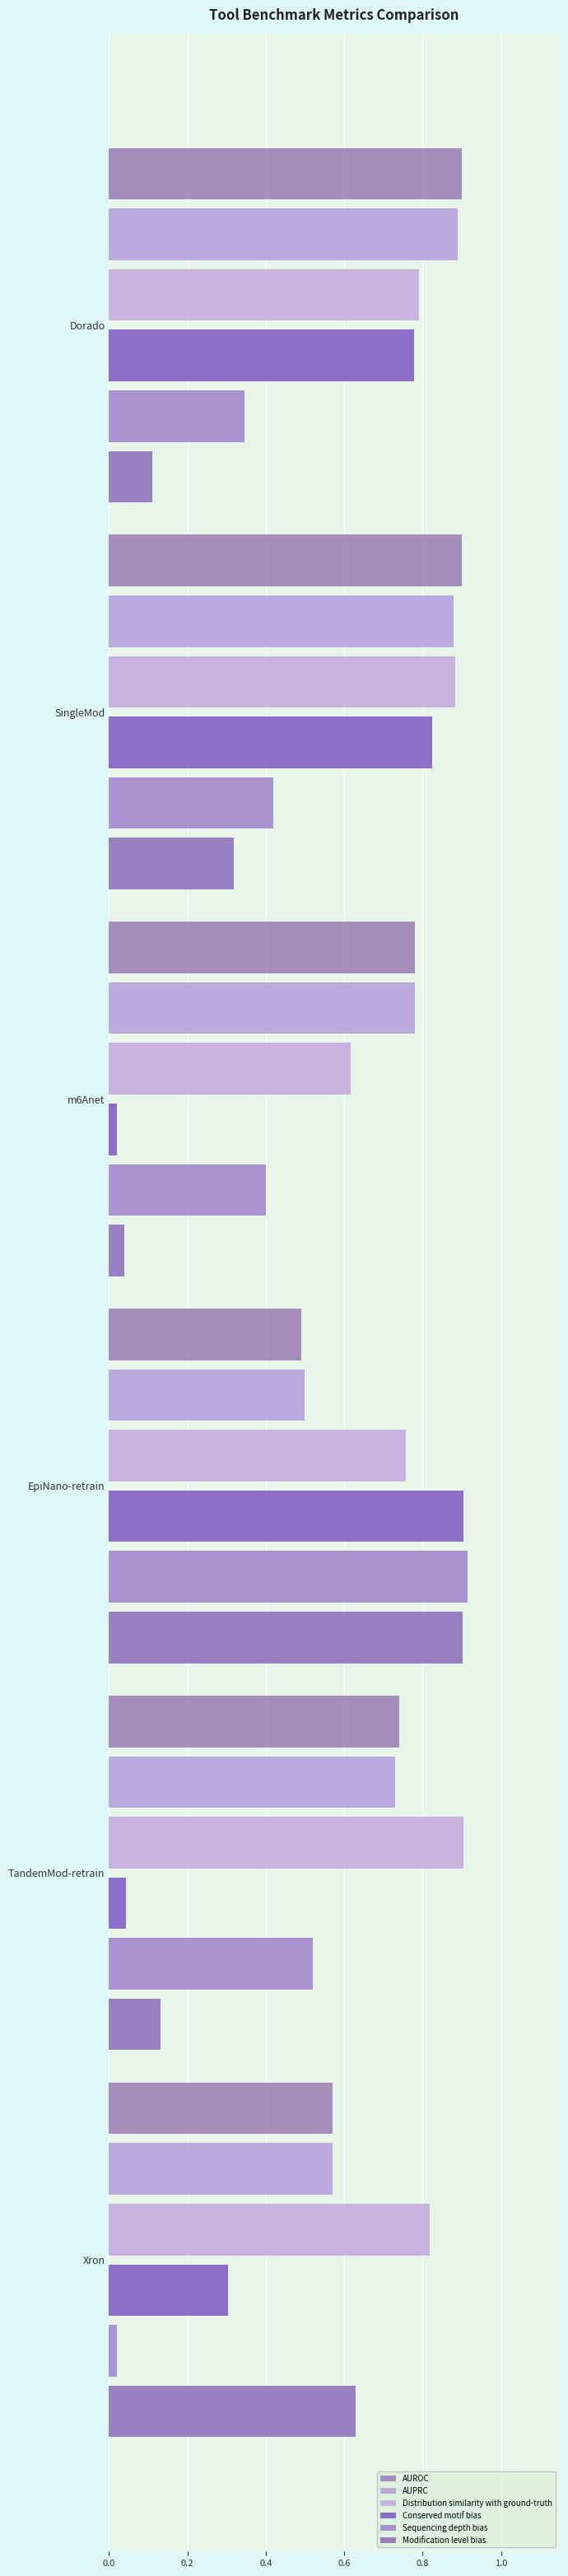

What is the sum of all Sequencing depth bias values?

2.6